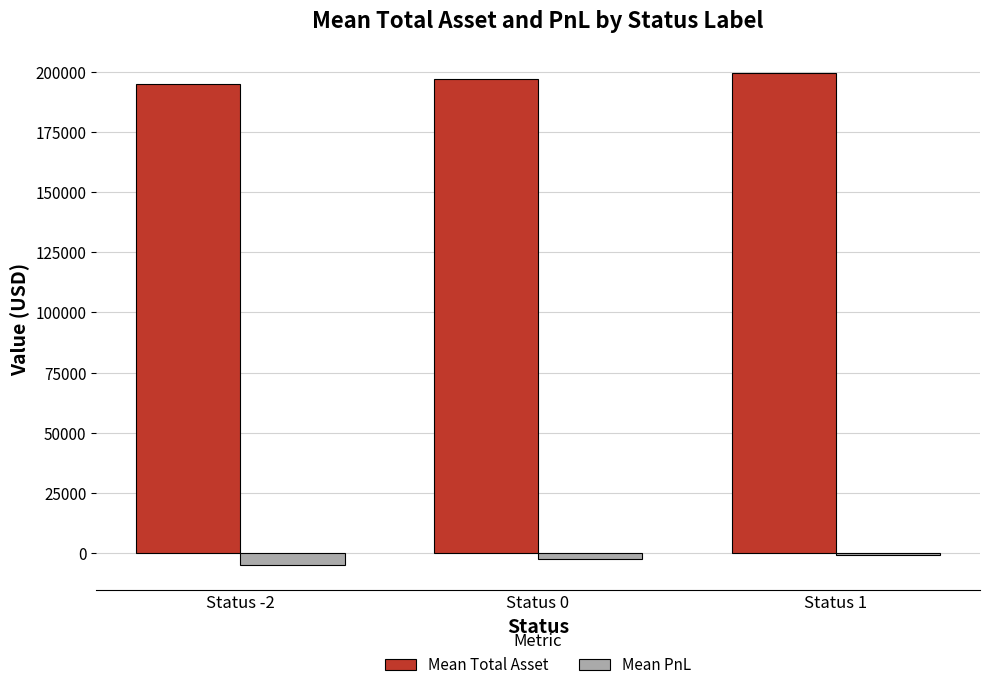

How many groups of bars are there?

3